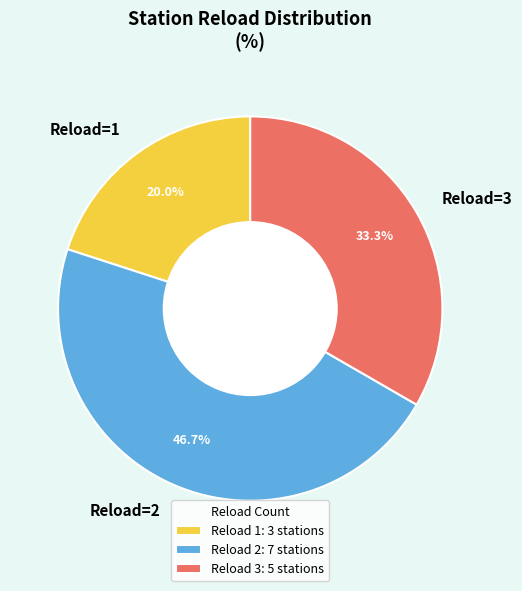

How much of the chart is everything except Reload=2?

53.3%